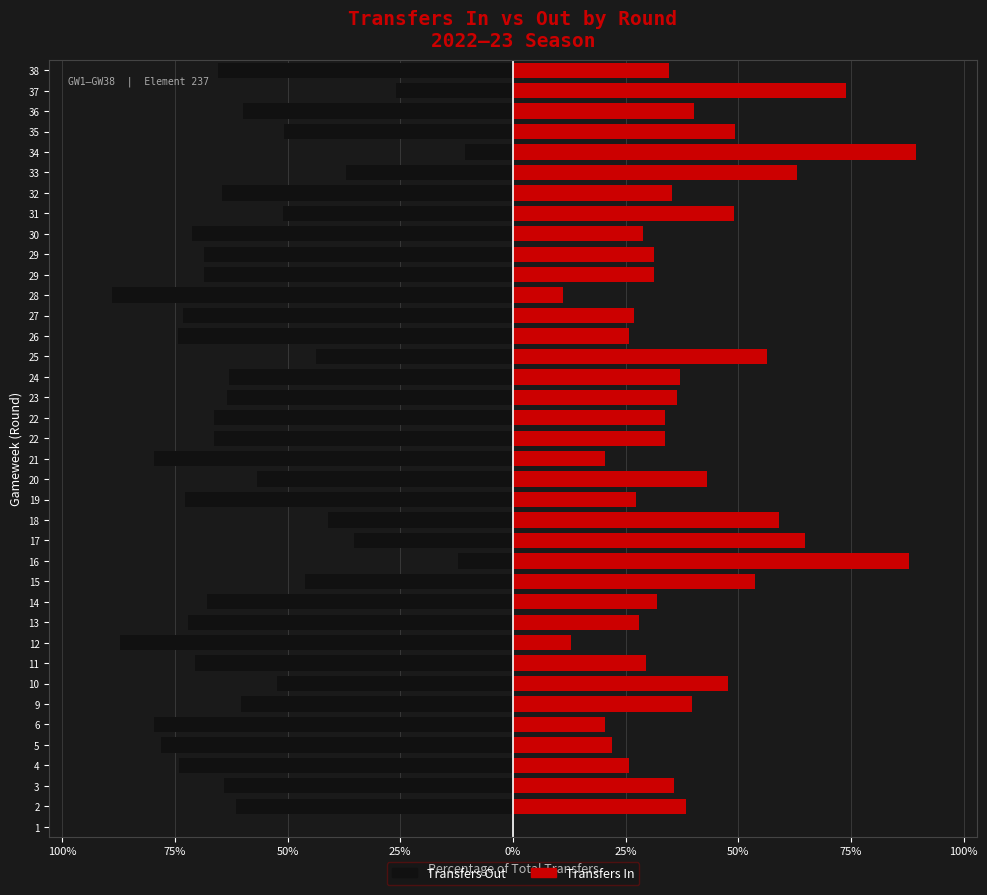

Which series has the largest range (max minus min)?

transfers_in